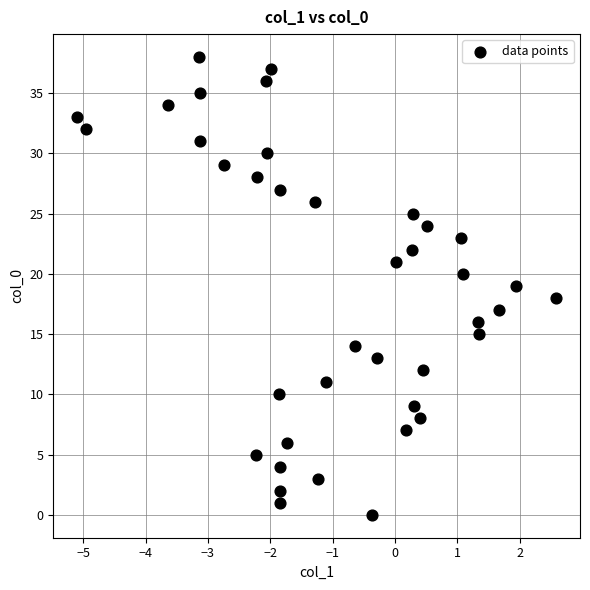

What is the range of Y values (max minus min)?

38